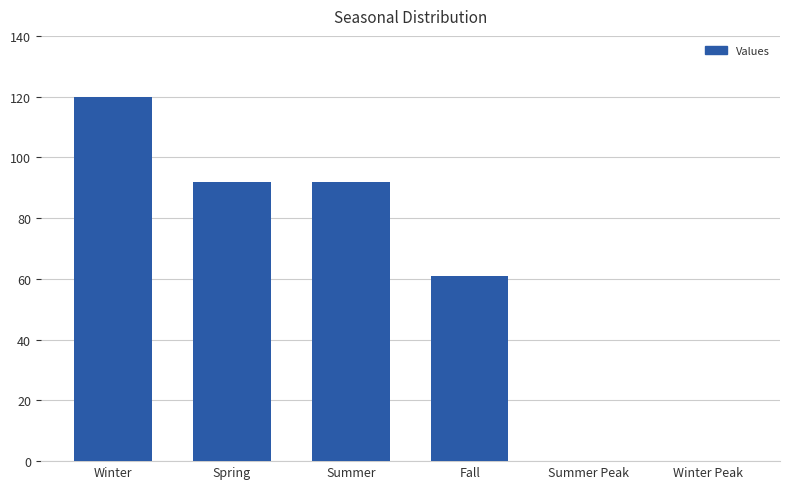

Where does the data first go above 92?

Winter